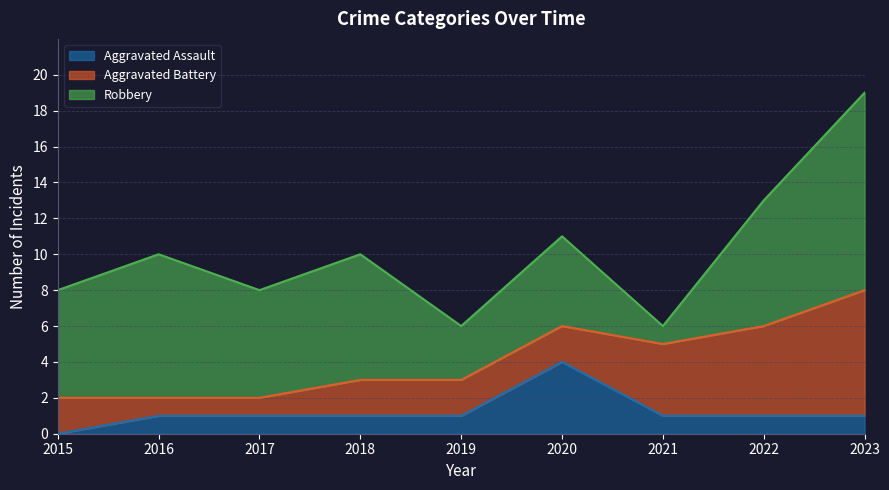

How many times do Aggravated Battery and Aggravated Assault cross each other?

2